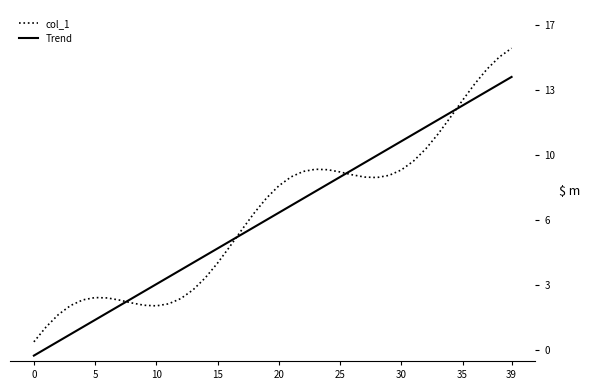

Does the chart display data point markers on the line(s)?

No